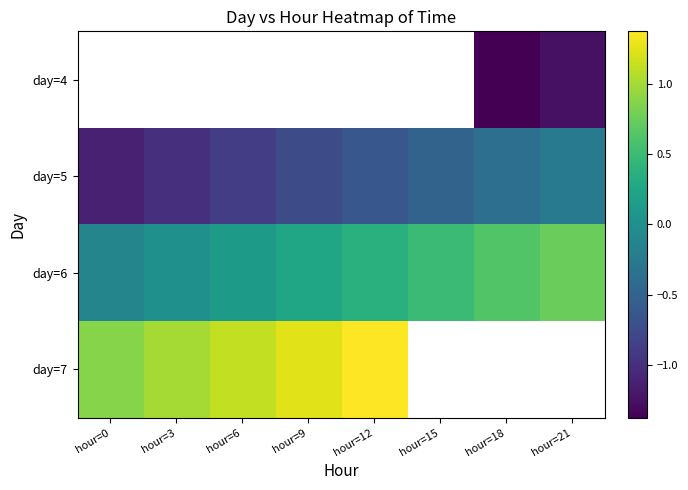

What is the maximum value shown in the chart?

1.4